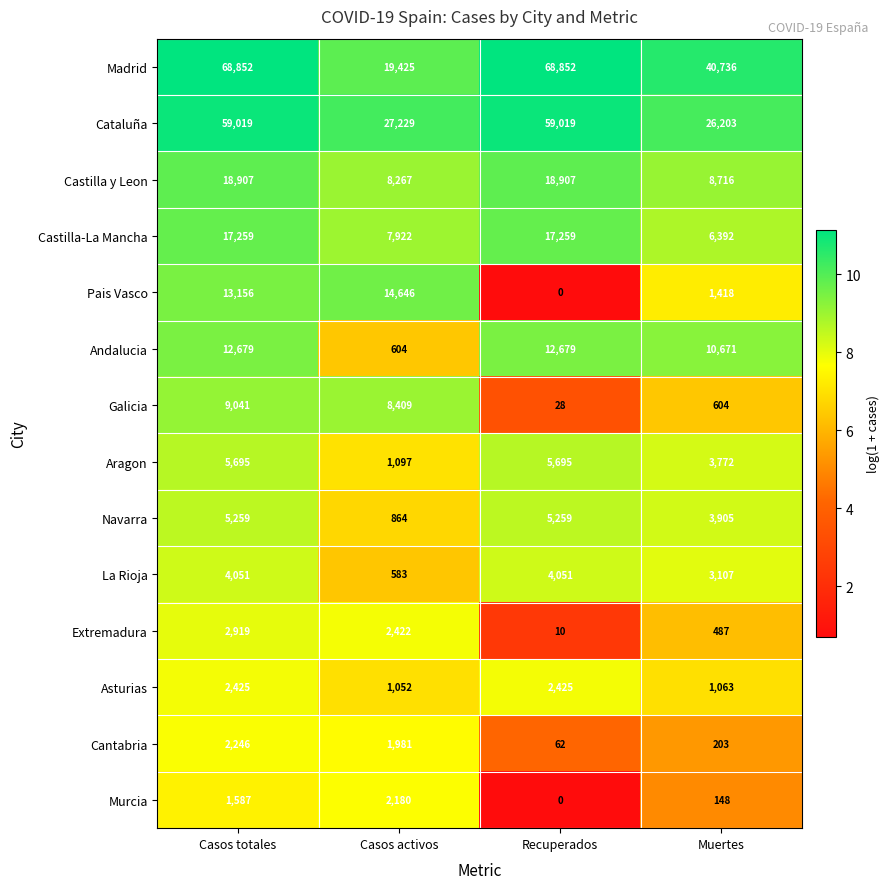

What is the difference between the highest and lowest values at Recuperados?

68852